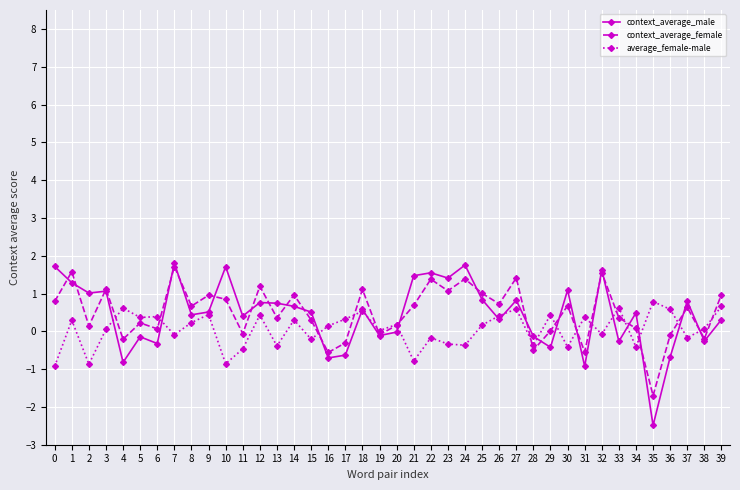

Is it true that average_female-male equals 0.4 at 26?

True